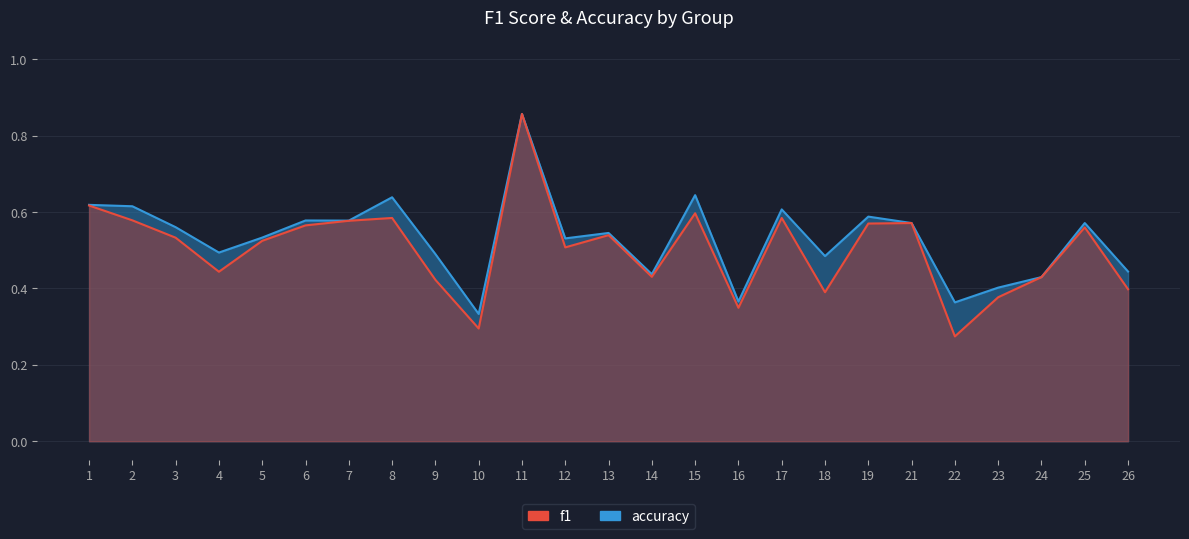

What is the difference between the second highest and minimum values in the accuracy series?

0.3